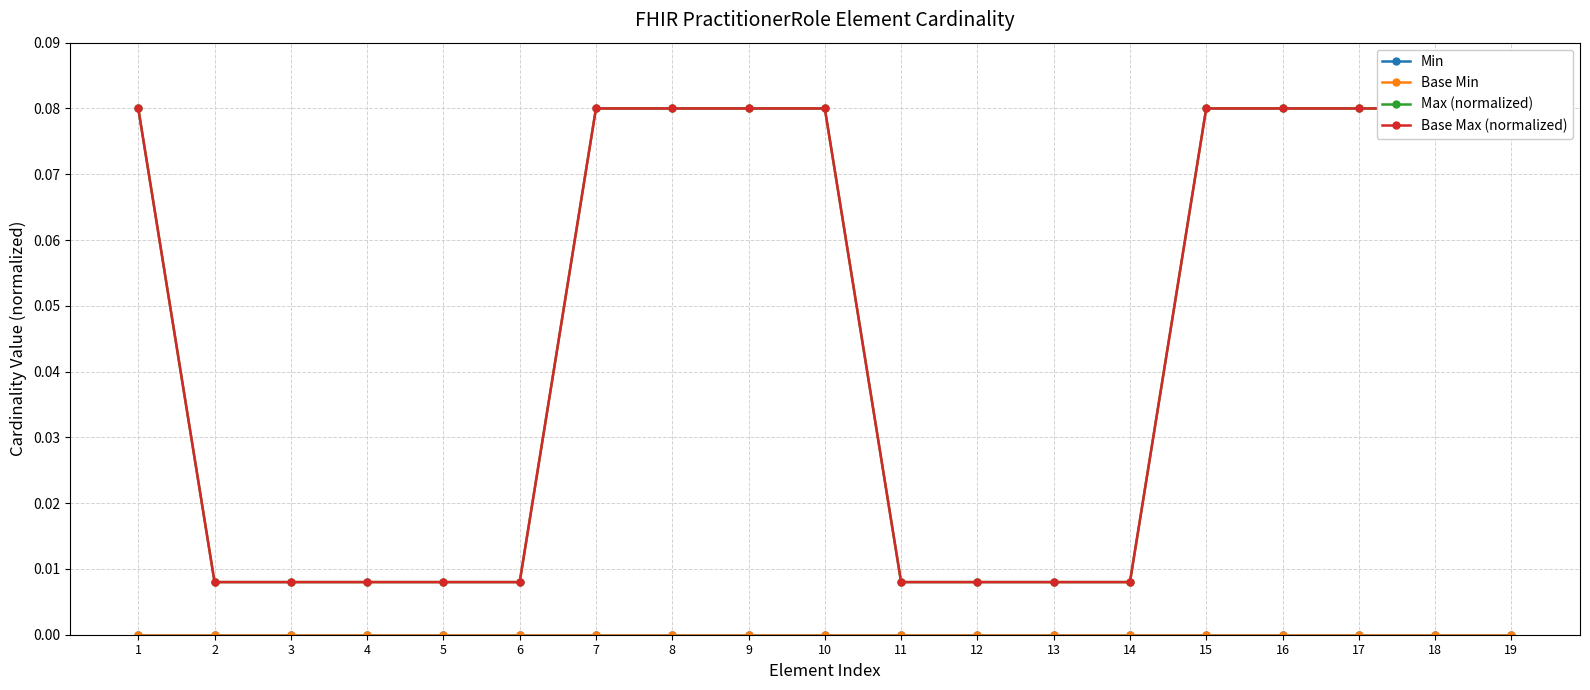

Reading right to left, what are all the values shown in this chart?

Min: 0.0	0.0	0.0	0.0	0.0	0.0	0.0	0.0	0.0	0.0	0.0	0.0	0.0	0.0	0.0	0.0	0.0	0.0	0.0
Base Min: 0.0	0.0	0.0	0.0	0.0	0.0	0.0	0.0	0.0	0.0	0.0	0.0	0.0	0.0	0.0	0.0	0.0	0.0	0.0
Max (normalized): 0.1	0.1	0.1	0.1	0.1	0.0	0.0	0.0	0.0	0.1	0.1	0.1	0.1	0.0	0.0	0.0	0.0	0.0	0.1
Base Max (normalized): 0.1	0.1	0.1	0.1	0.1	0.0	0.0	0.0	0.0	0.1	0.1	0.1	0.1	0.0	0.0	0.0	0.0	0.0	0.1